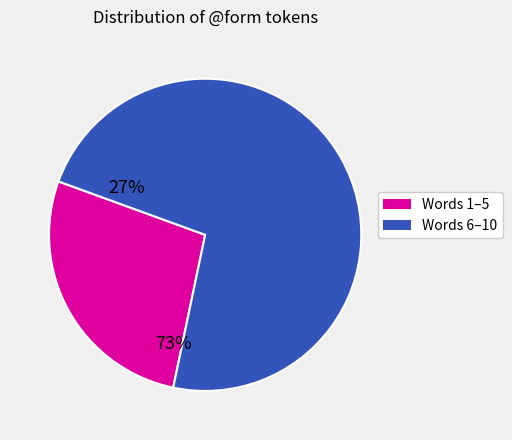

How many slices are in this pie chart?

2